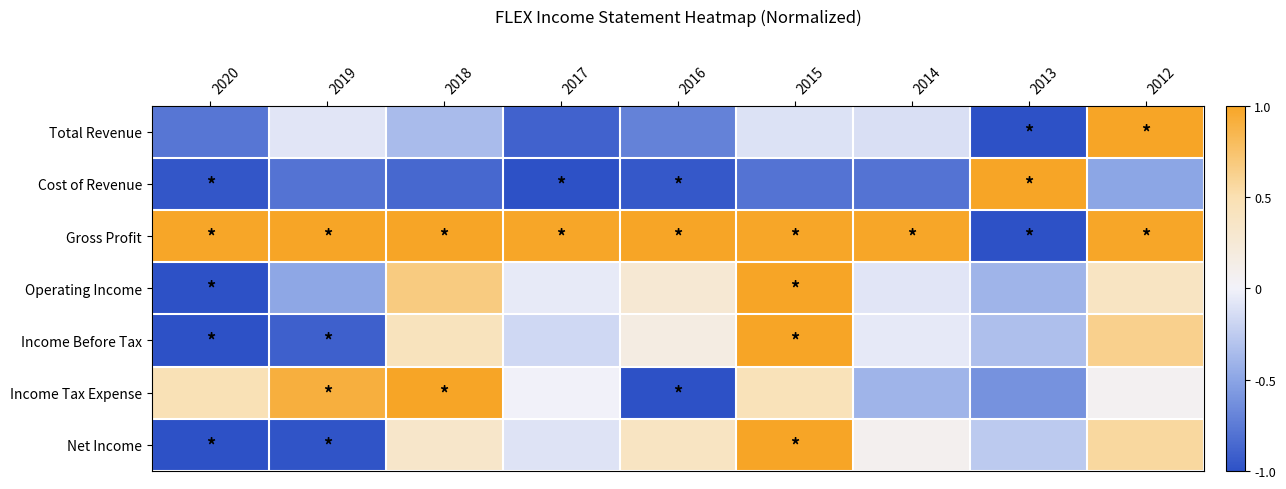

Rank the series by their maximum value, from lowest to highest.

Total Revenue, Cost of Revenue, Gross Profit, Operating Income, Income Before Tax, Income Tax Expense, Net Income